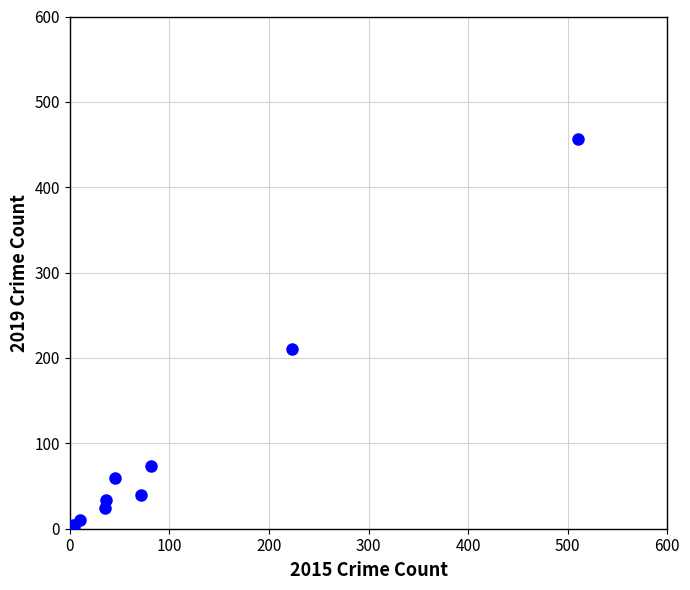

What Y value in the scatter plot is closest to 229?

210